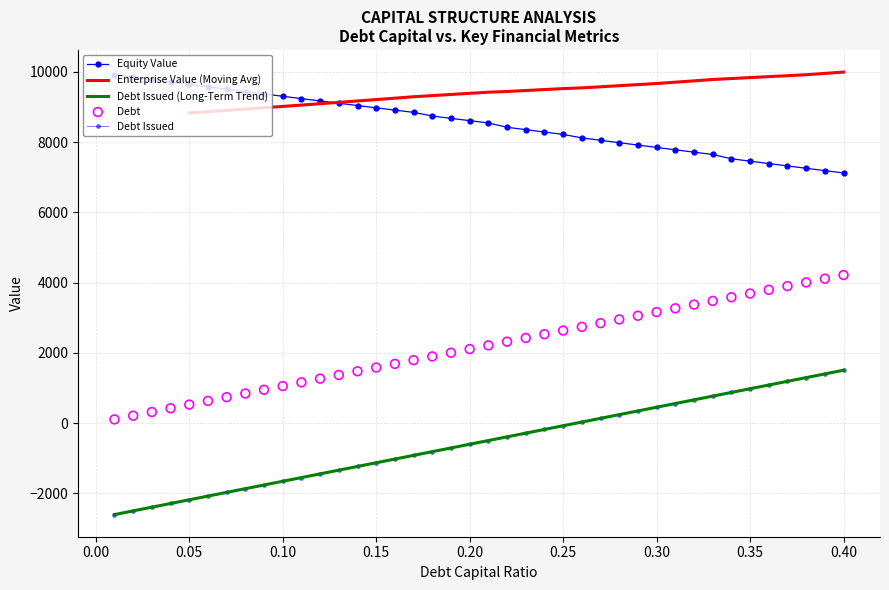

At which category is the sum across all series the highest?

0.40